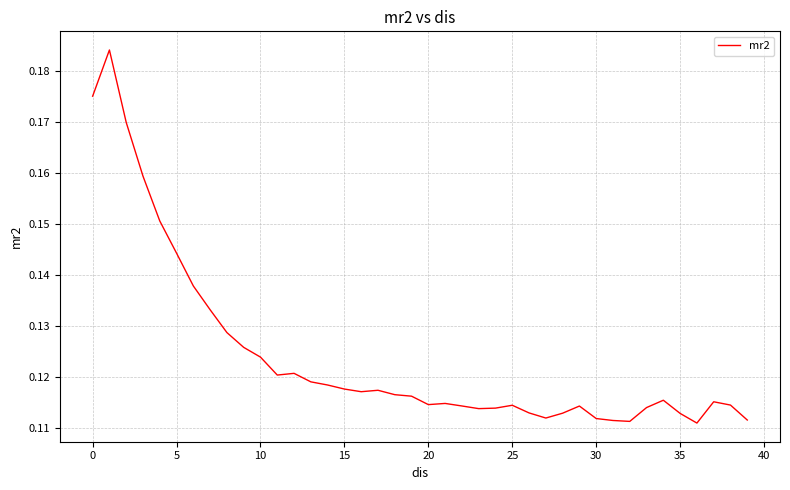

What is the difference between the maximum and minimum values?

0.1